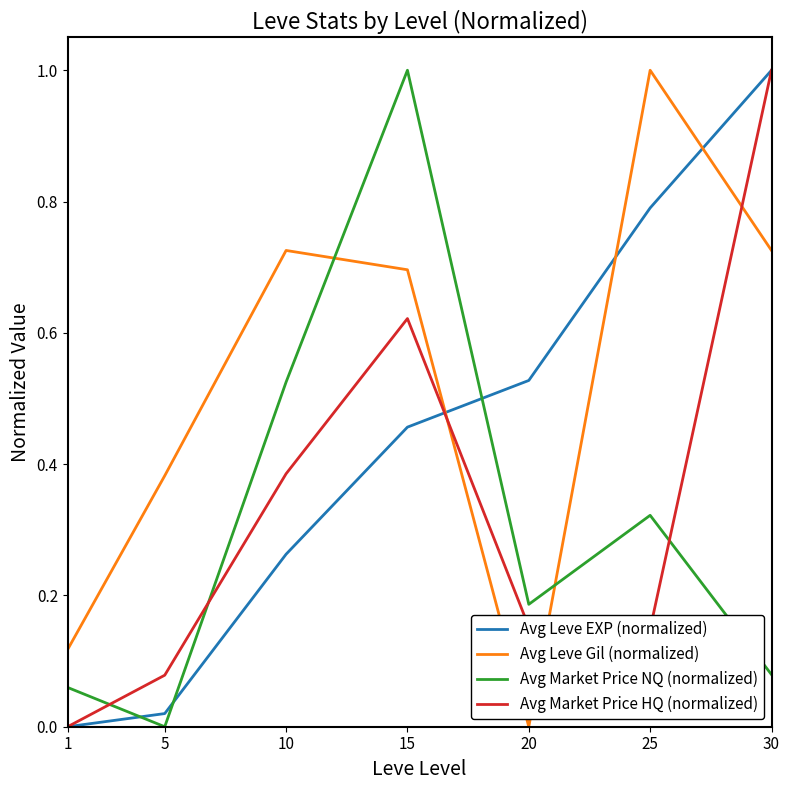

Is the value of Avg Market Price HQ (normalized) at 5 greater than the value of Avg Leve Gil (normalized) at 30?

No